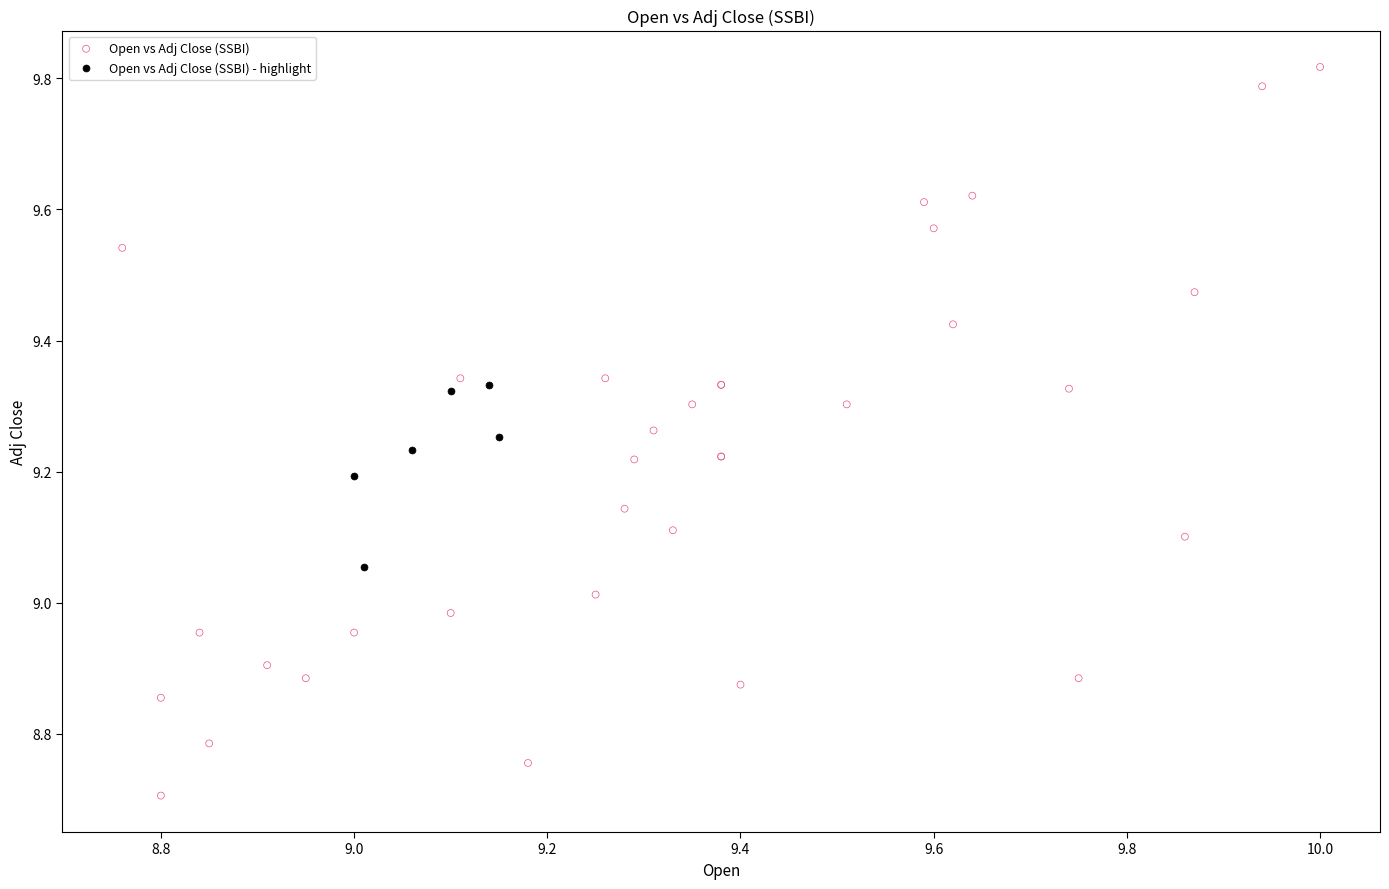

Which series has the largest Y range (max minus min)?

Open vs Adj Close (SSBI)